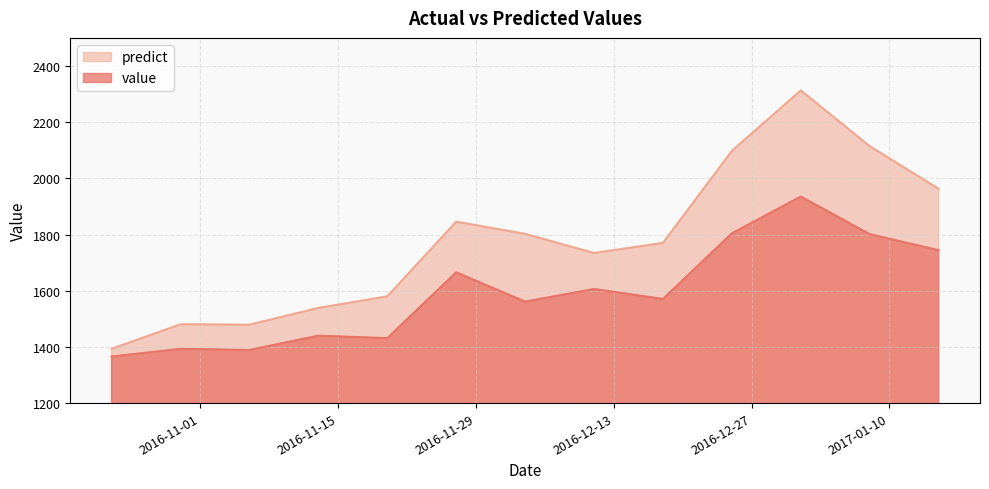

What is the minimum value for predict?

1393.2